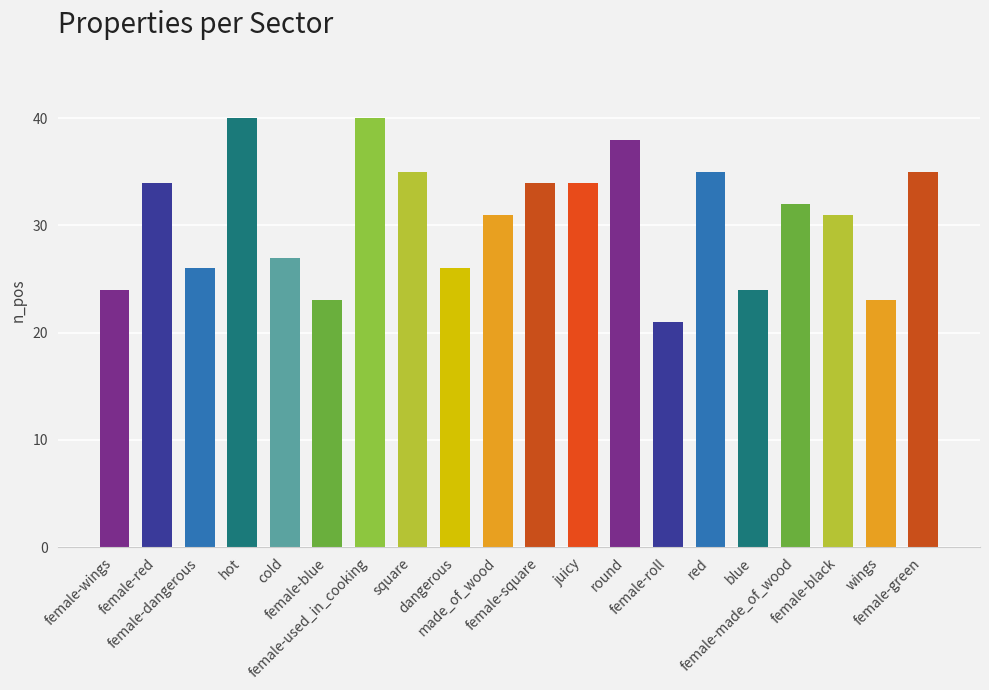

Reading left to right, what are all the values shown in this chart?

female-wings=24	female-red=34	female-dangerous=26	hot=40	cold=27	female-blue=23	female-used_in_cooking=40	square=35	dangerous=26	made_of_wood=31	female-square=34	juicy=34	round=38	female-roll=21	red=35	blue=24	female-made_of_wood=32	female-black=31	wings=23	female-green=35